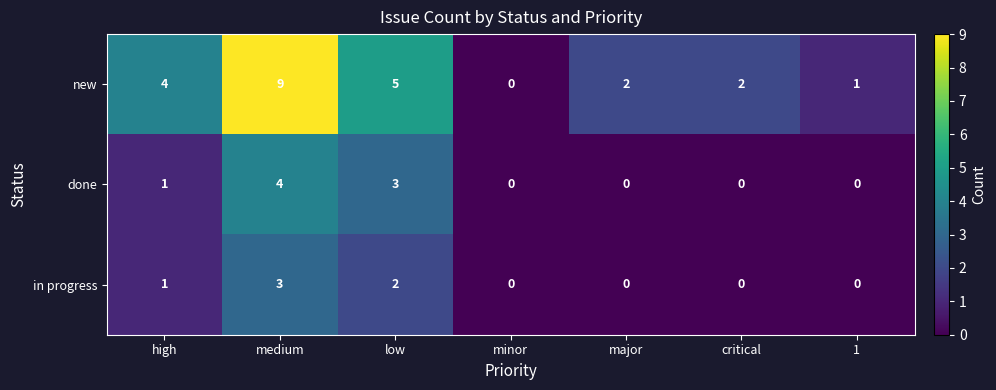

What is the approximate value of new at low?

5